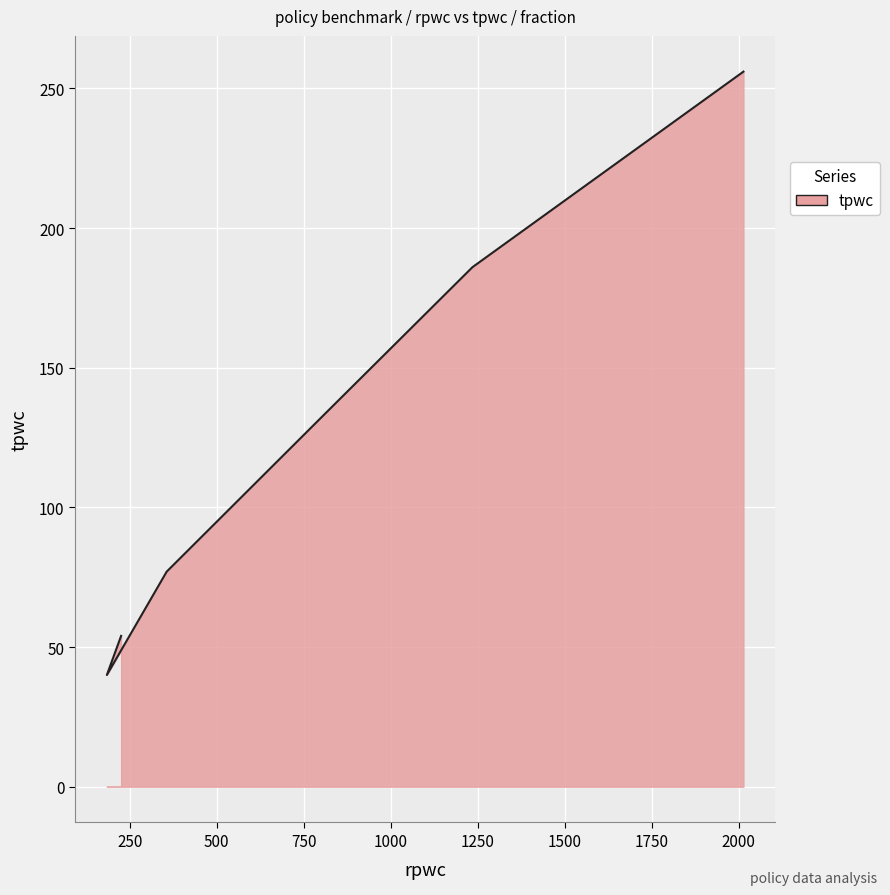

Which label corresponds to the smallest value in the chart?

184